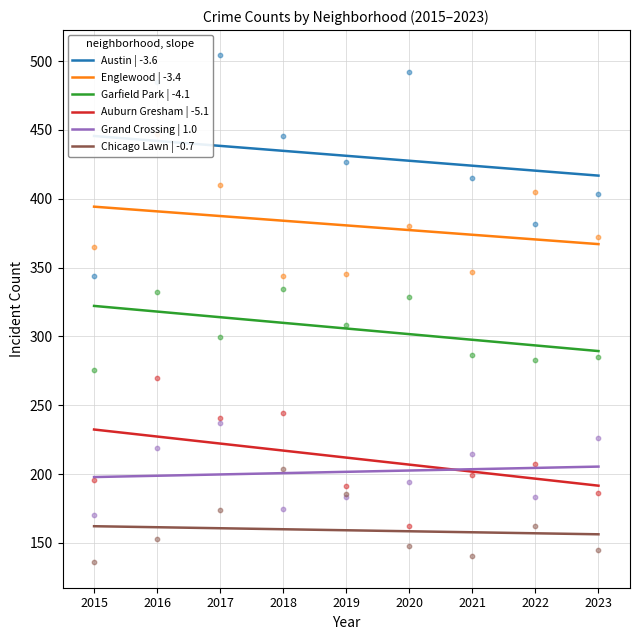

Which series contains the lowest Y value?

Chicago Lawn | -0.7